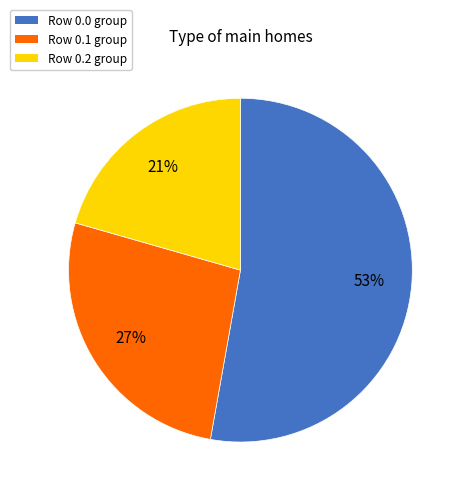

Which category has the smallest portion of the pie?

Row 0.2 group